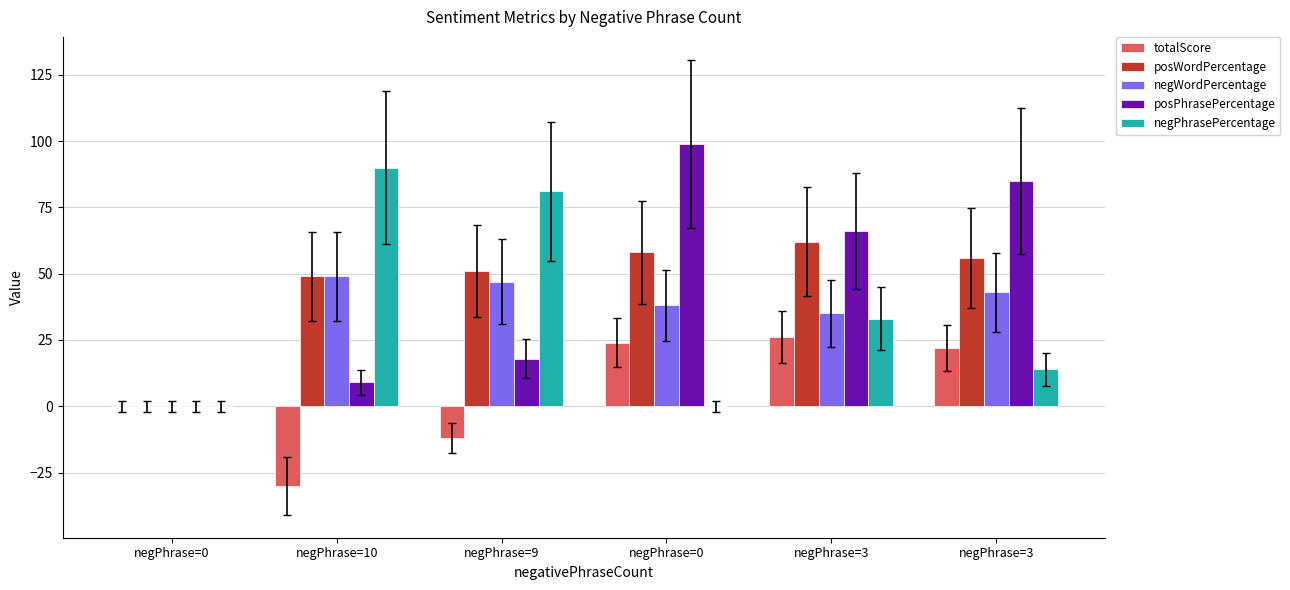

What is the maximum value shown in the chart?

99